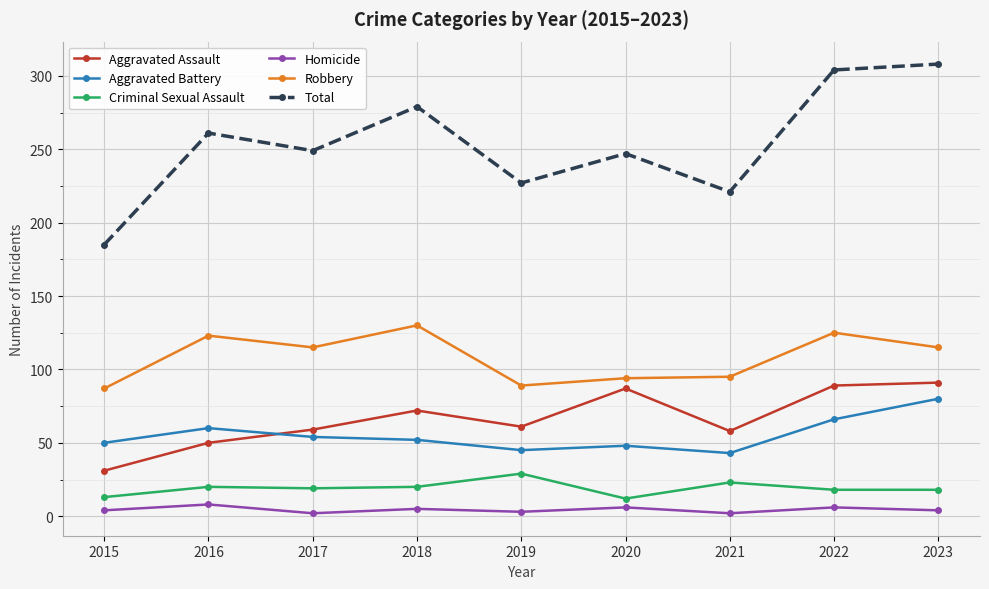

At which category does Total reach its first local valley?

2017